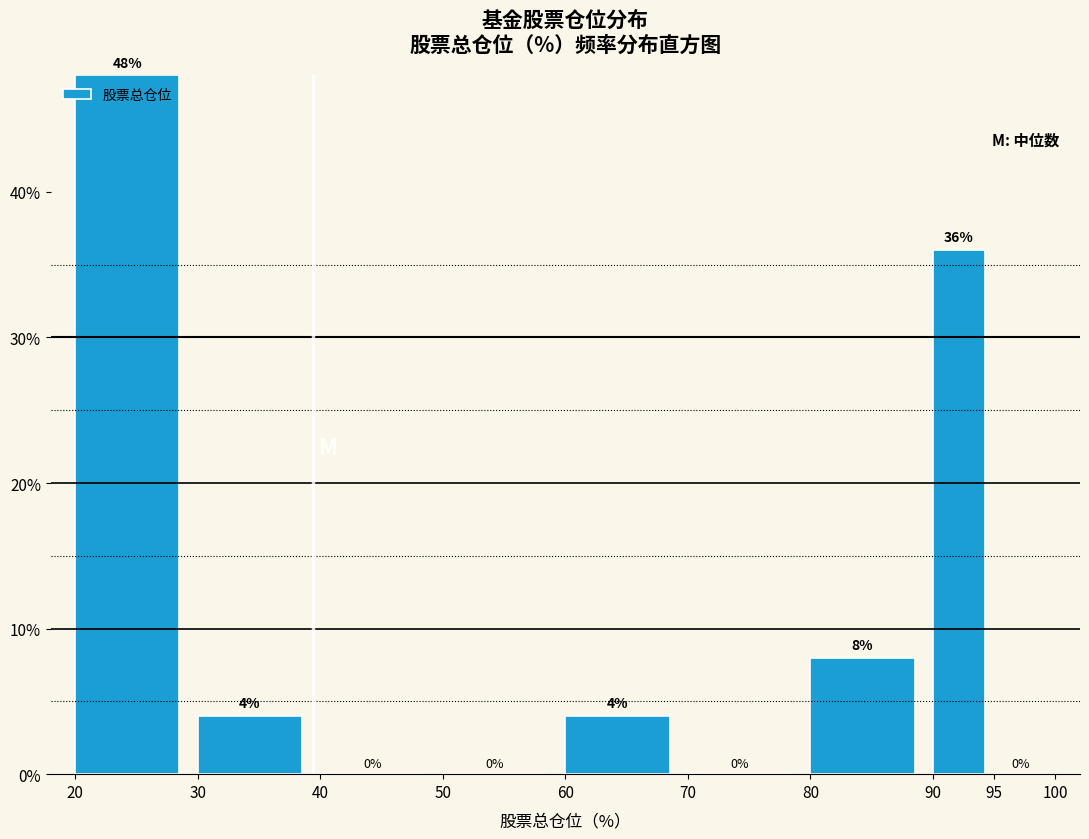

Over which range of the x-axis is the bar tallest?

20 to 30